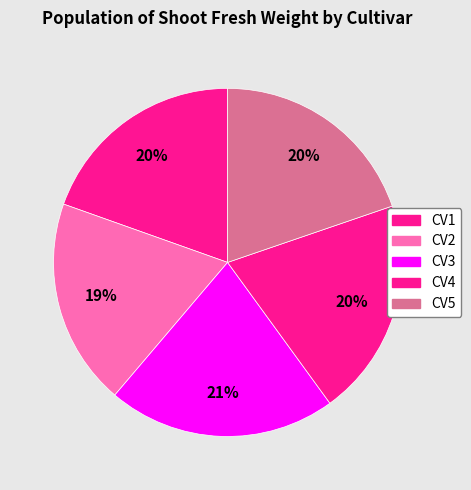

Is it true that CV4 is 9% of the pie?

False